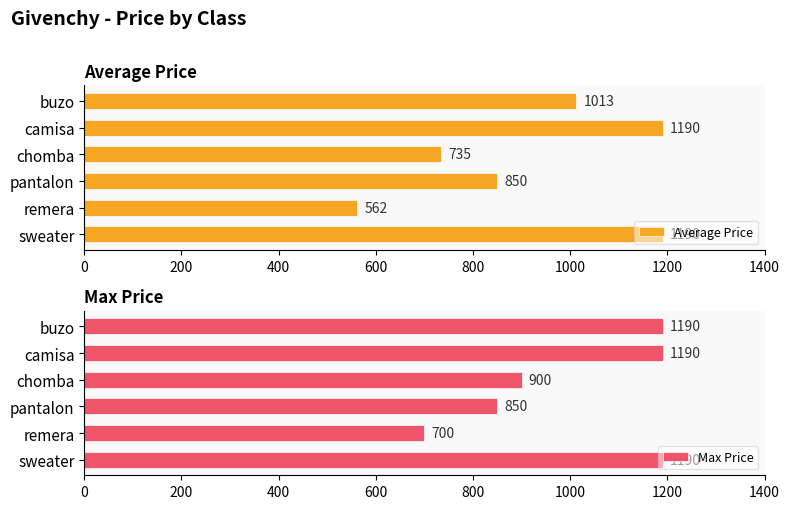

At which label is Average Price closest to 876?

pantalon